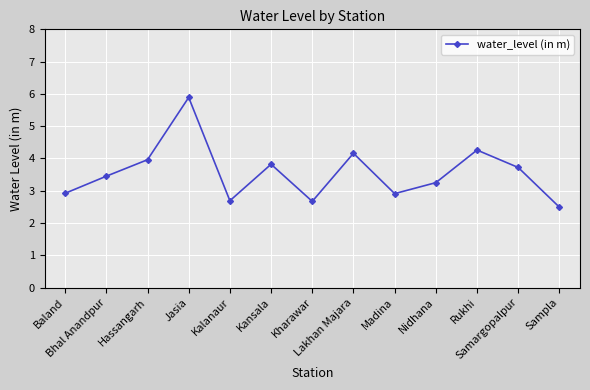

What is the value of the 3rd point from the left?

4.0